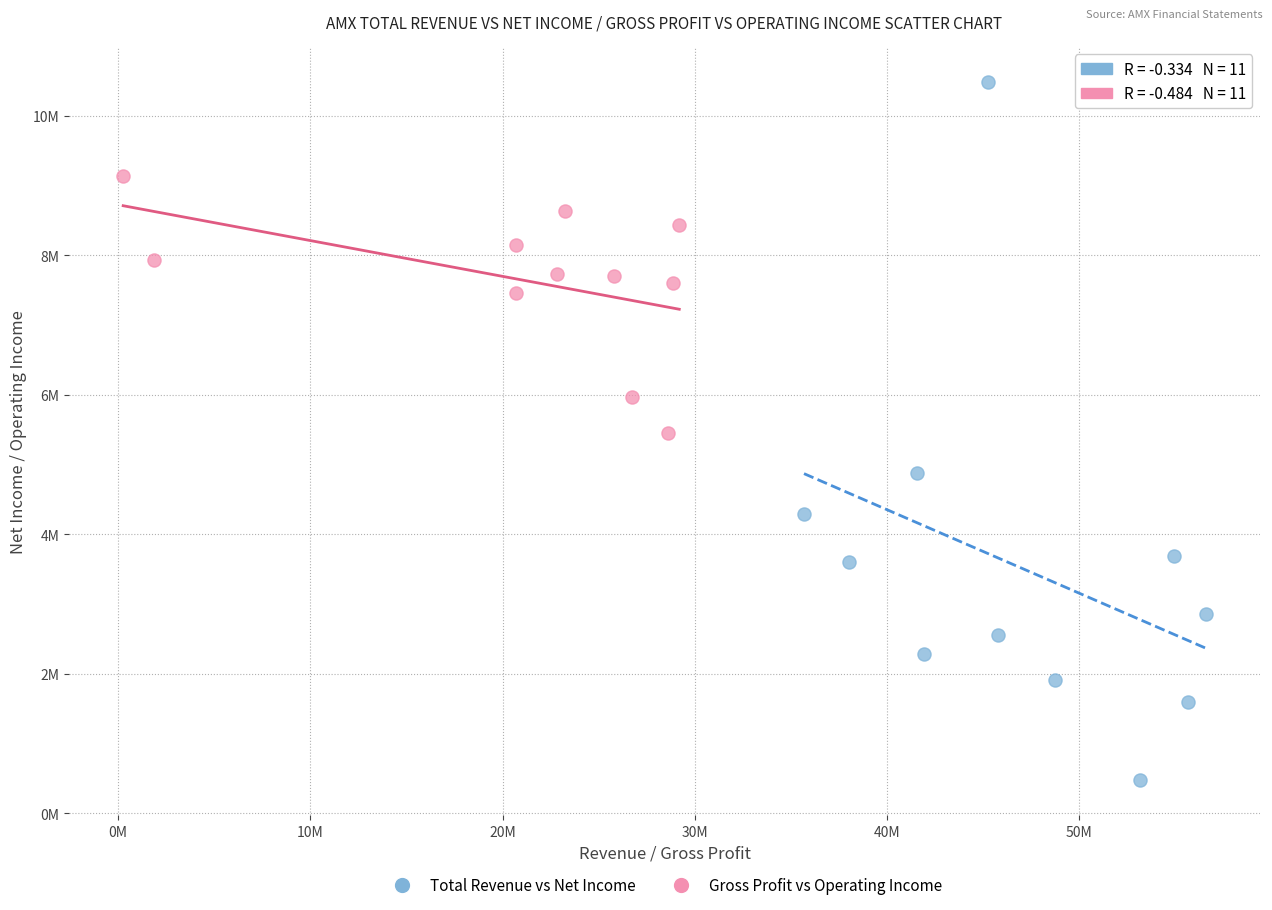

Which series has the largest Y range (max minus min)?

Total Revenue vs Net Income